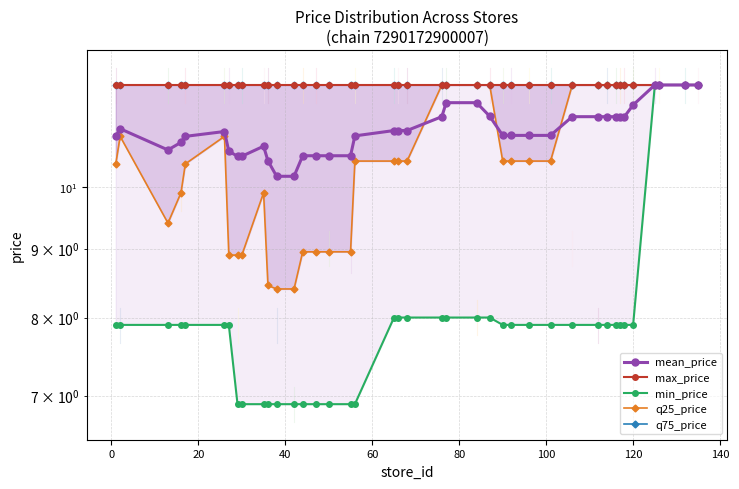

Reading right to left, list all the values displayed in this chart.

mean_price: 11.9	11.9	11.9	11.9	11.5	11.3	11.3	11.3	11.3	11.3	11.3	10.9	10.9	10.9	10.9	11.3	11.5	11.5	11.3	11.0	11.0	11.0	10.9	10.5	10.5	10.5	10.5	10.2	10.2	10.5	10.7	10.5	10.5	10.6	11.0	10.9	10.8	10.7	11.0	10.9
max_price: 11.9	11.9	11.9	11.9	11.9	11.9	11.9	11.9	11.9	11.9	11.9	11.9	11.9	11.9	11.9	11.9	11.9	11.9	11.9	11.9	11.9	11.9	11.9	11.9	11.9	11.9	11.9	11.9	11.9	11.9	11.9	11.9	11.9	11.9	11.9	11.9	11.9	11.9	11.9	11.9
min_price: 11.9	11.9	11.9	11.9	7.9	7.9	7.9	7.9	7.9	7.9	7.9	7.9	7.9	7.9	7.9	8.0	8.0	8.0	8.0	8.0	8.0	8.0	6.9	6.9	6.9	6.9	6.9	6.9	6.9	6.9	6.9	6.9	6.9	7.9	7.9	7.9	7.9	7.9	7.9	7.9
q25_price: 11.9	11.9	11.9	11.9	11.9	11.9	11.9	11.9	11.9	11.9	11.9	10.4	10.4	10.4	10.4	11.9	11.9	11.9	11.9	10.4	10.4	10.4	10.4	8.9	8.9	8.9	8.9	8.4	8.4	8.4	9.9	8.9	8.9	8.9	10.9	10.4	9.9	9.4	10.9	10.4
q75_price: 11.9	11.9	11.9	11.9	11.9	11.9	11.9	11.9	11.9	11.9	11.9	11.9	11.9	11.9	11.9	11.9	11.9	11.9	11.9	11.9	11.9	11.9	11.9	11.9	11.9	11.9	11.9	11.9	11.9	11.9	11.9	11.9	11.9	11.9	11.9	11.9	11.9	11.9	11.9	11.9